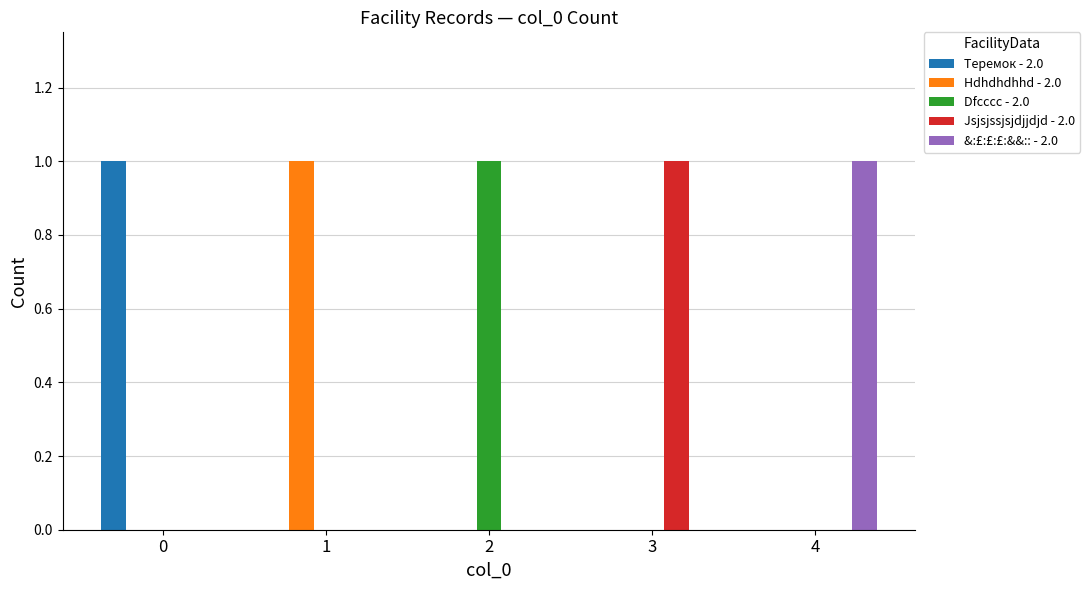

Reading left to right, list all the values displayed in this chart.

Теремок - 2.0: 0=1	1=0	2=0	3=0	4=0
Hdhdhdhhd - 2.0: 0=0	1=1	2=0	3=0	4=0
Dfcccc - 2.0: 0=0	1=0	2=1	3=0	4=0
Jsjsjssjsjdjjdjd - 2.0: 0=0	1=0	2=0	3=1	4=0
&:£:£:£:&&:: - 2.0: 0=0	1=0	2=0	3=0	4=1